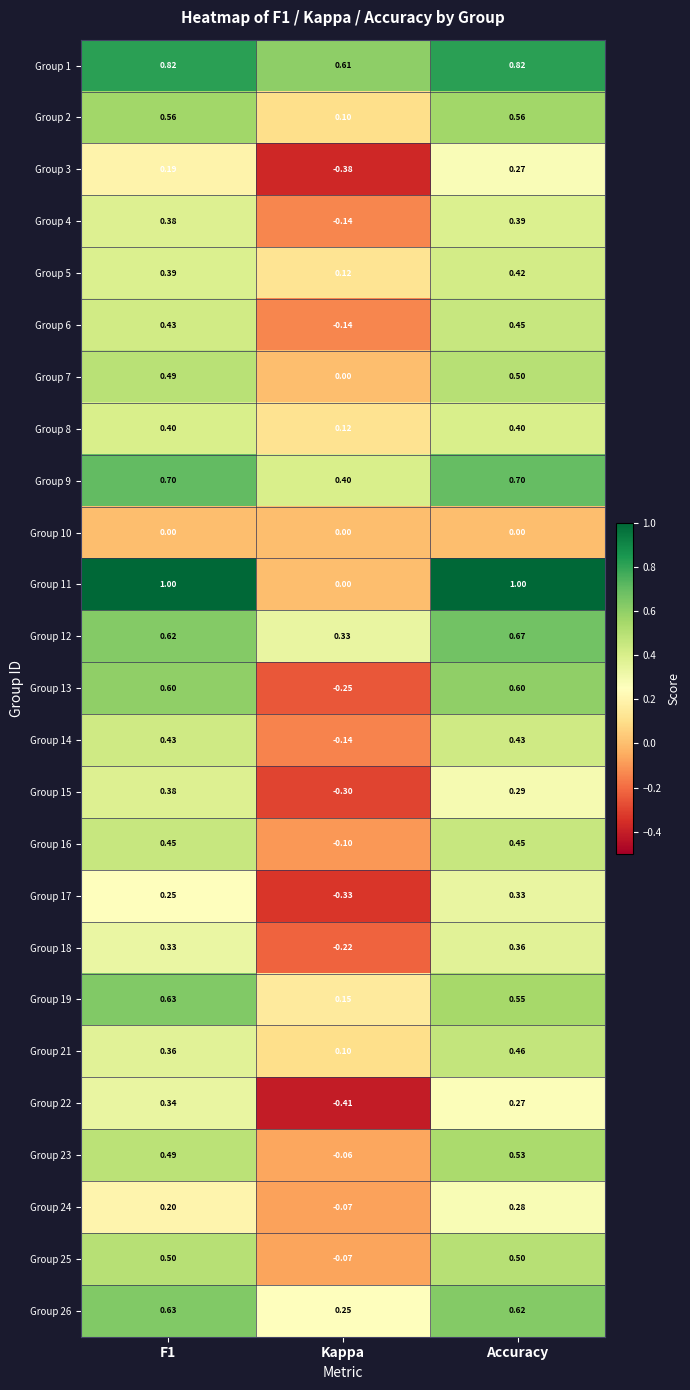

At how many categories does at least one series exceed 0?

3